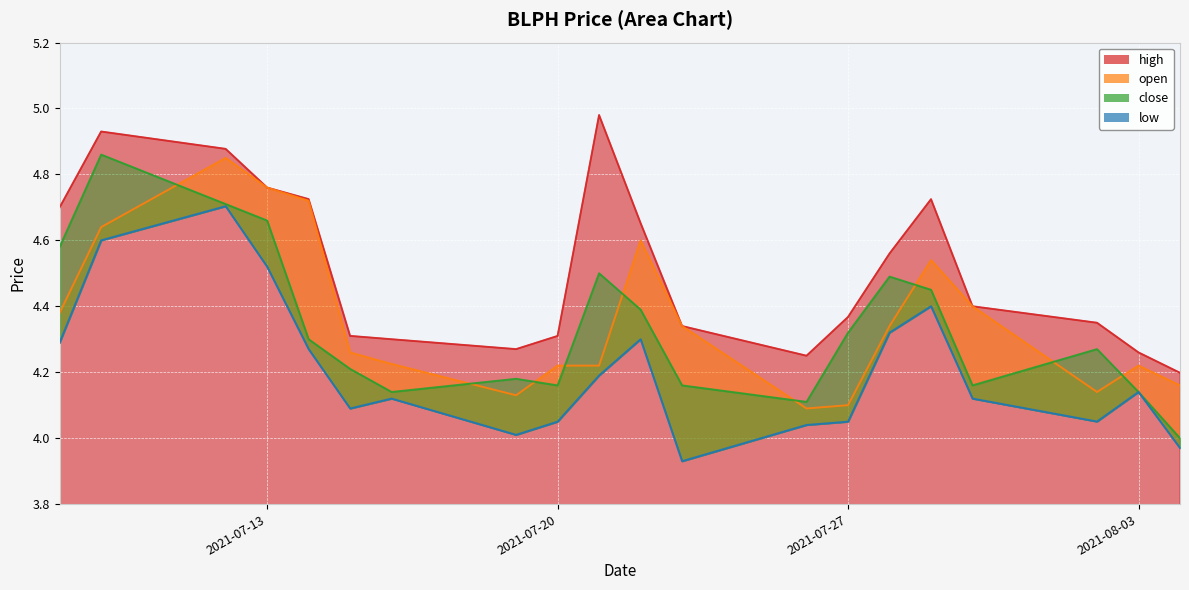

Which has a higher value, 2021-07-28 or 2021-07-12?

2021-07-12